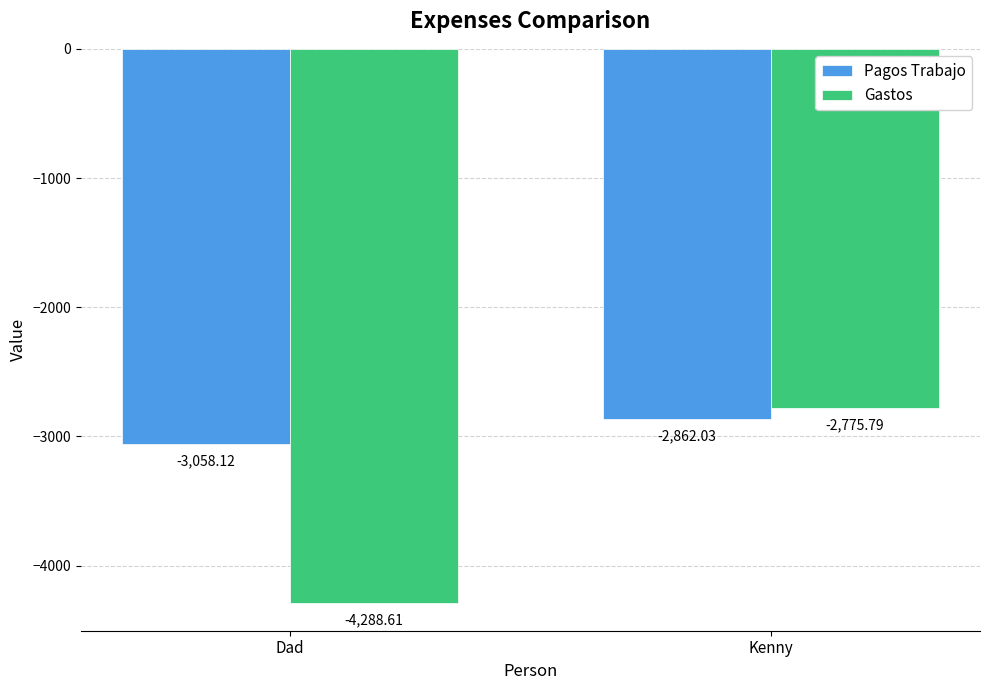

True or false: Pagos Trabajo has a value of -3058.1 at Dad.

True